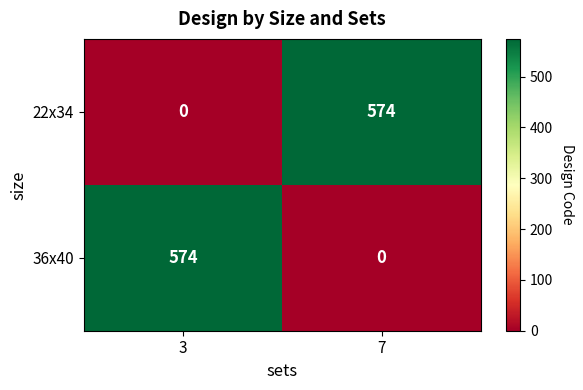

What is the total value across all series at 7?

574